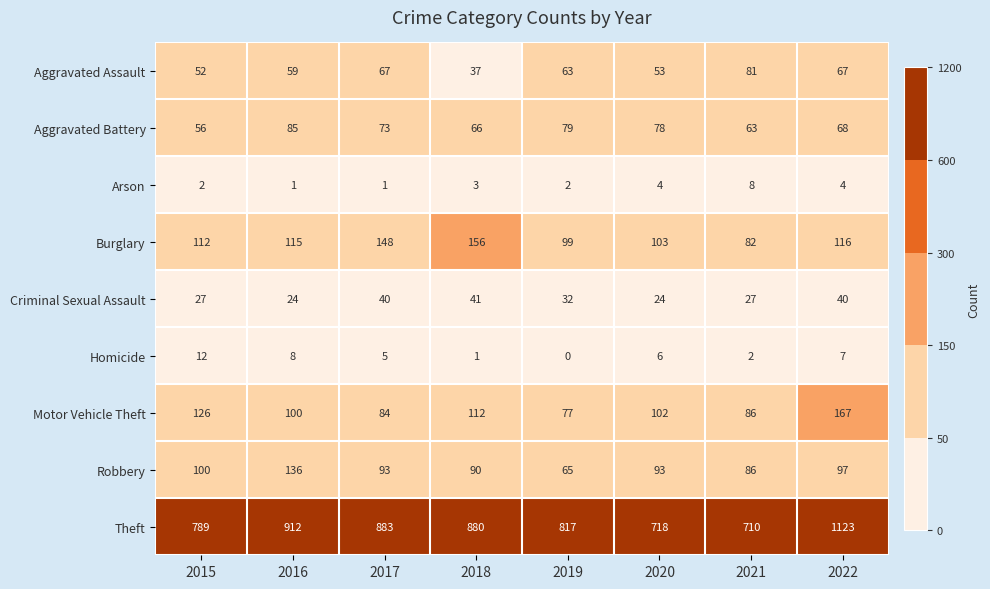

What is the minimum value for Motor Vehicle Theft?

77